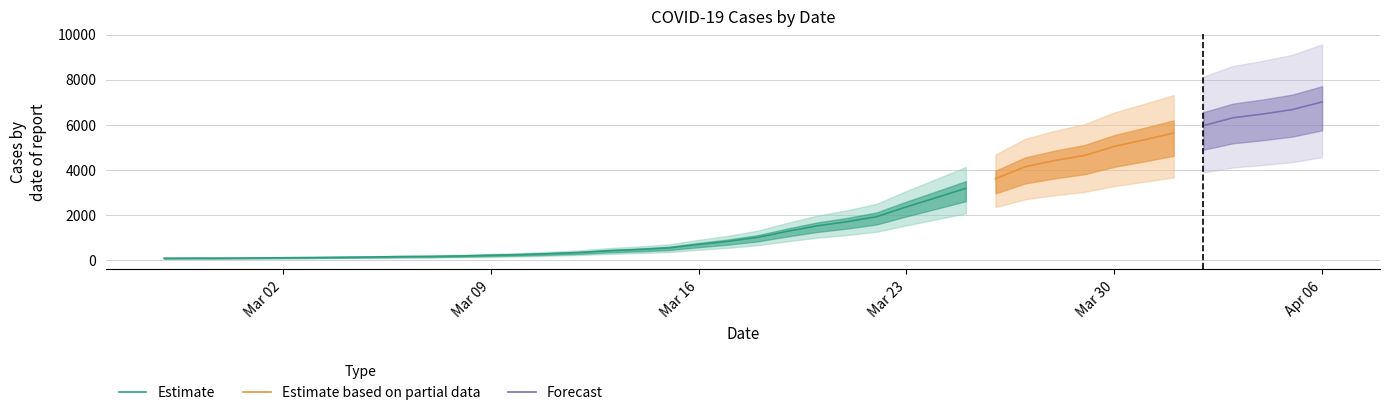

What is the difference between the values at 2020-04-02 and 2020-04-01?

330